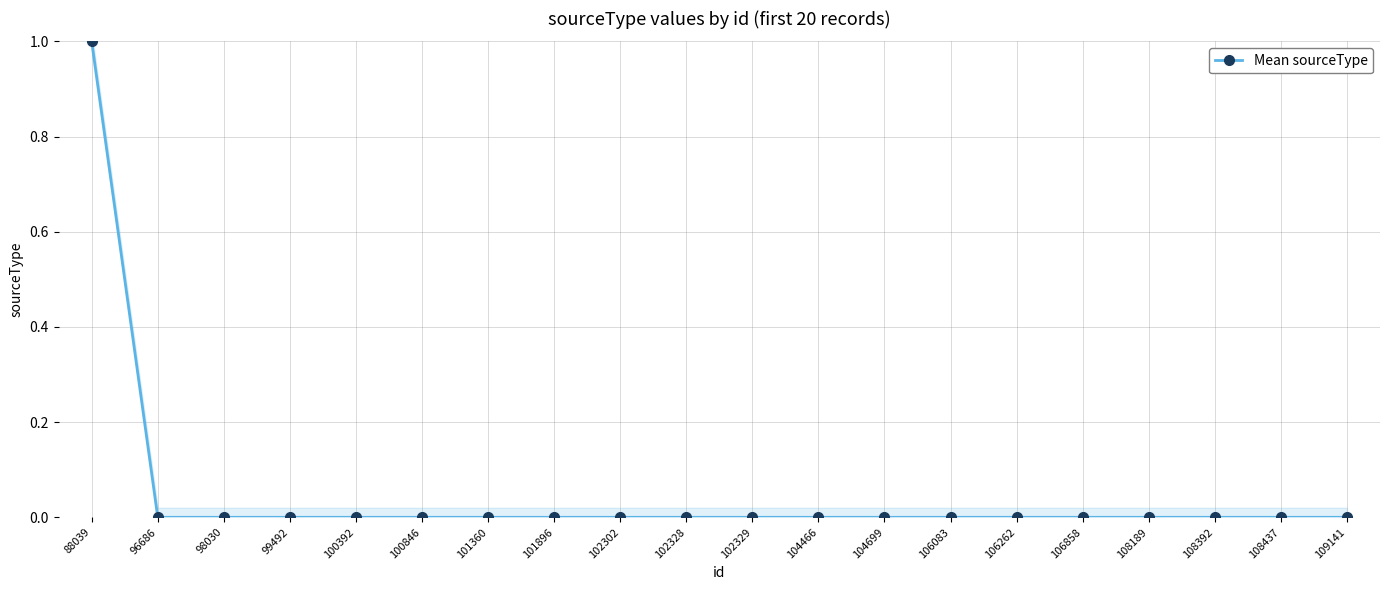

Which has a higher value, 101896 or 108392?

101896